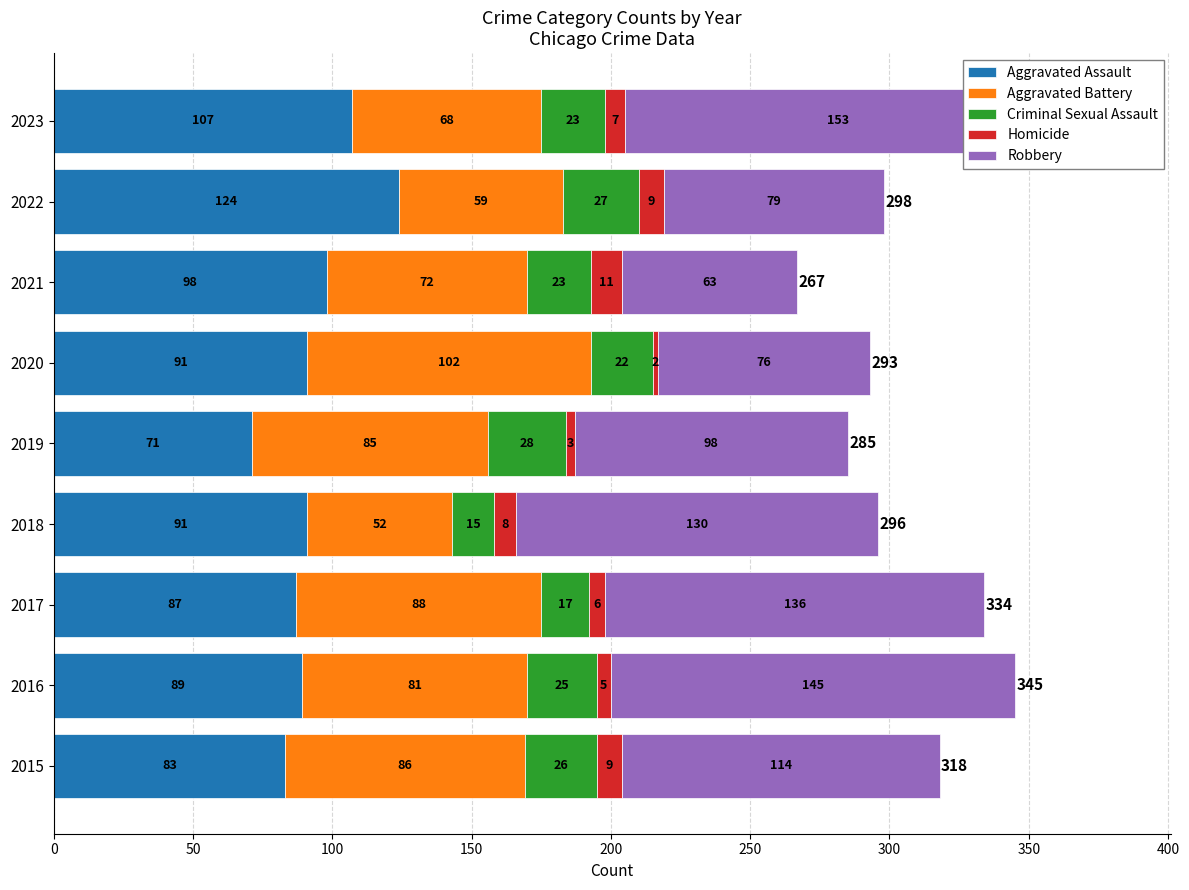

What is the difference between the second highest and second lowest values in the Aggravated Assault series?

24